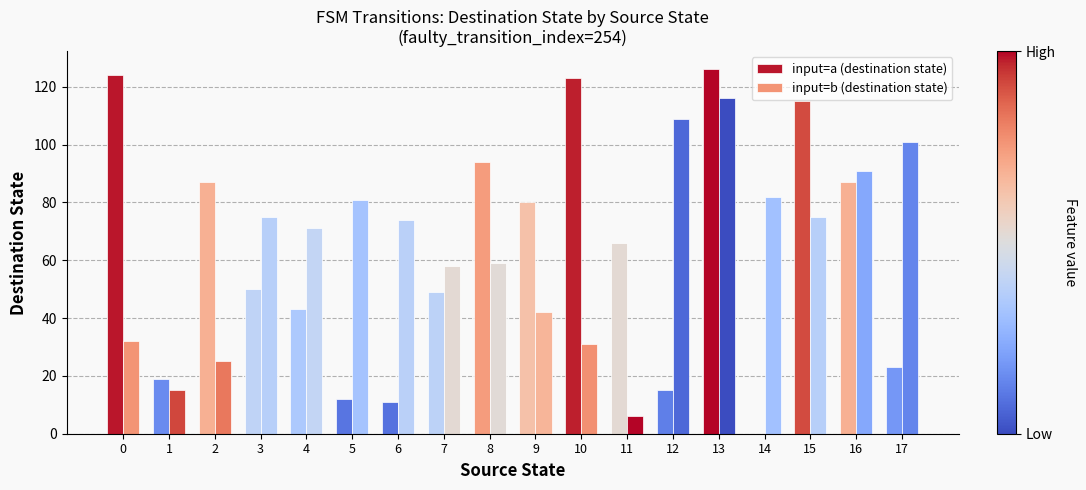

How many series are shown in this chart?

2